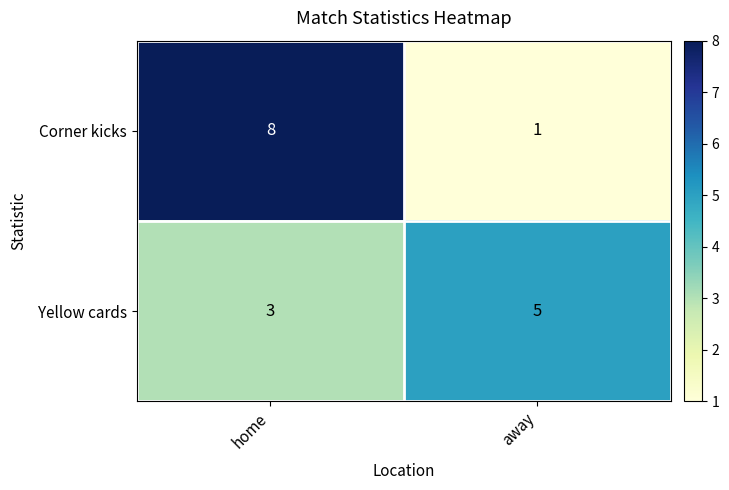

The Yellow cards series shows 5 at home. True or false?

False